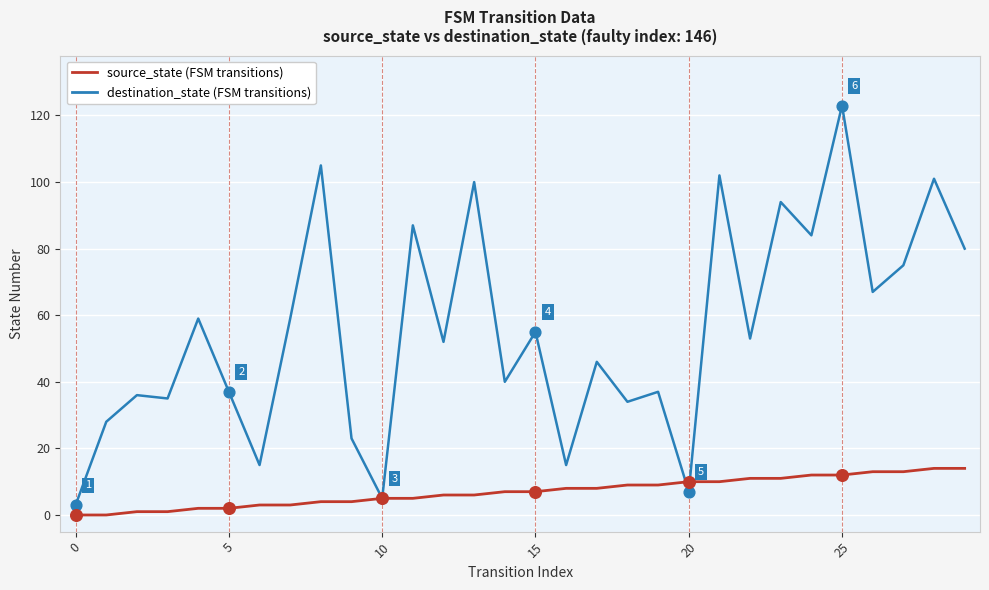

What is the maximum value shown in the chart?

123